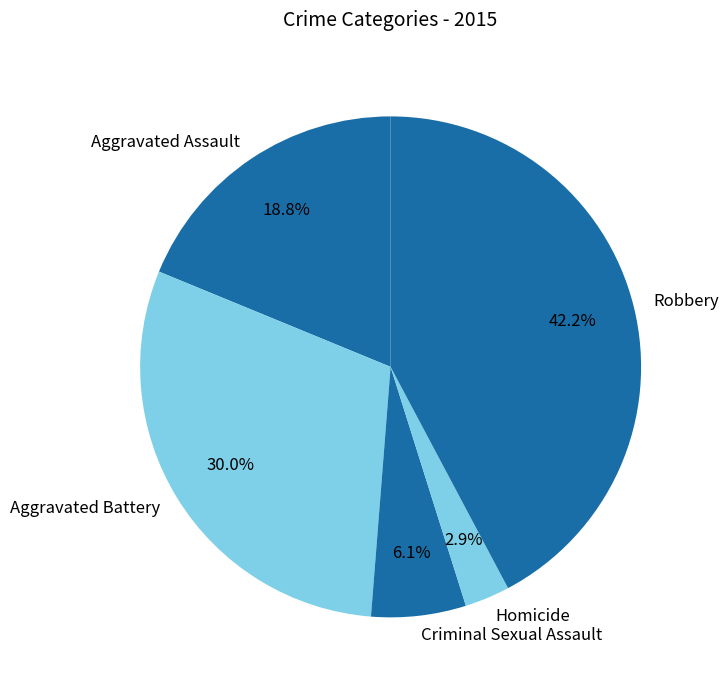

Between Homicide and Aggravated Assault, which is larger?

Aggravated Assault